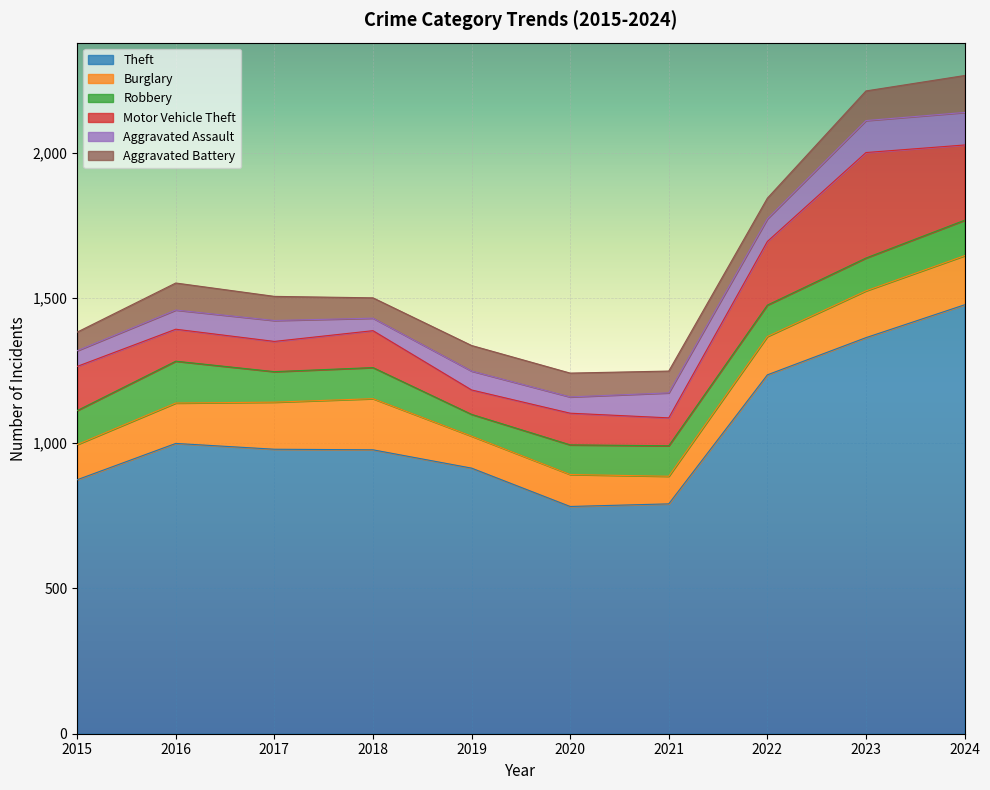

Rank the series at 2020 from lowest to highest value.

Aggravated Assault, Aggravated Battery, Robbery, Motor Vehicle Theft, Burglary, Theft